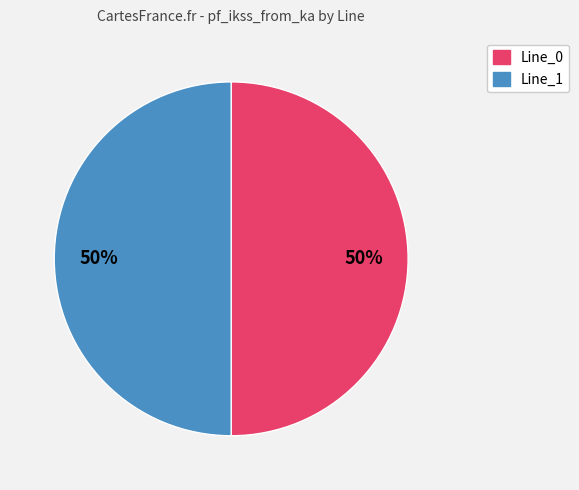

To the nearest percent, what is the average slice percentage?

50%